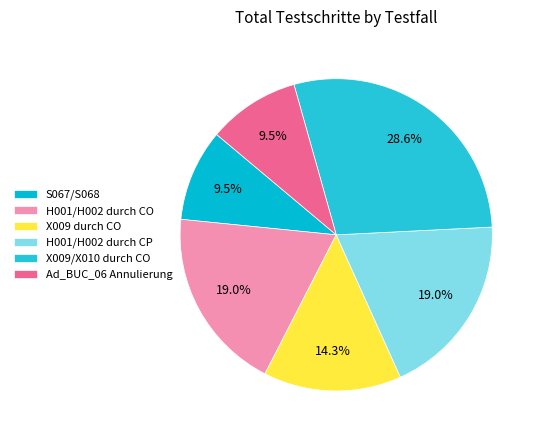

To the nearest percent, what is the difference between the X009/X010 durch CO and X009 durch CO slice percentages?

14%